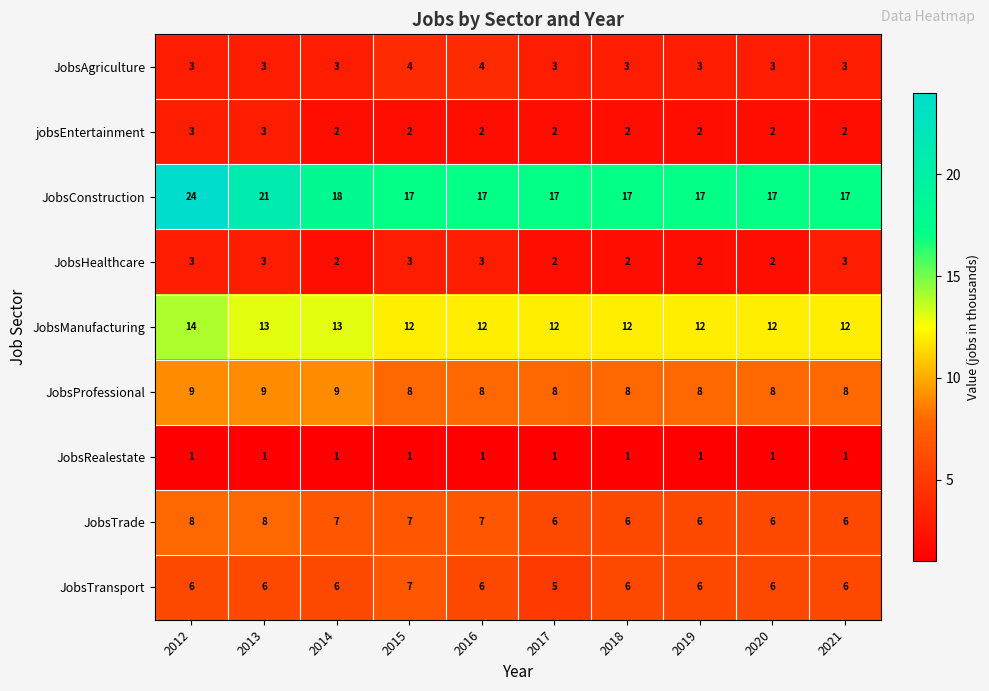

How many JobsAgriculture values are between 3 and 4?

10